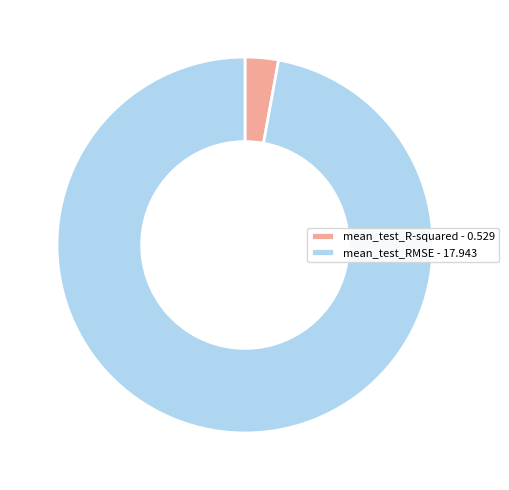

Rank the categories by value from highest to lowest.

mean_test_RMSE, mean_test_R-squared